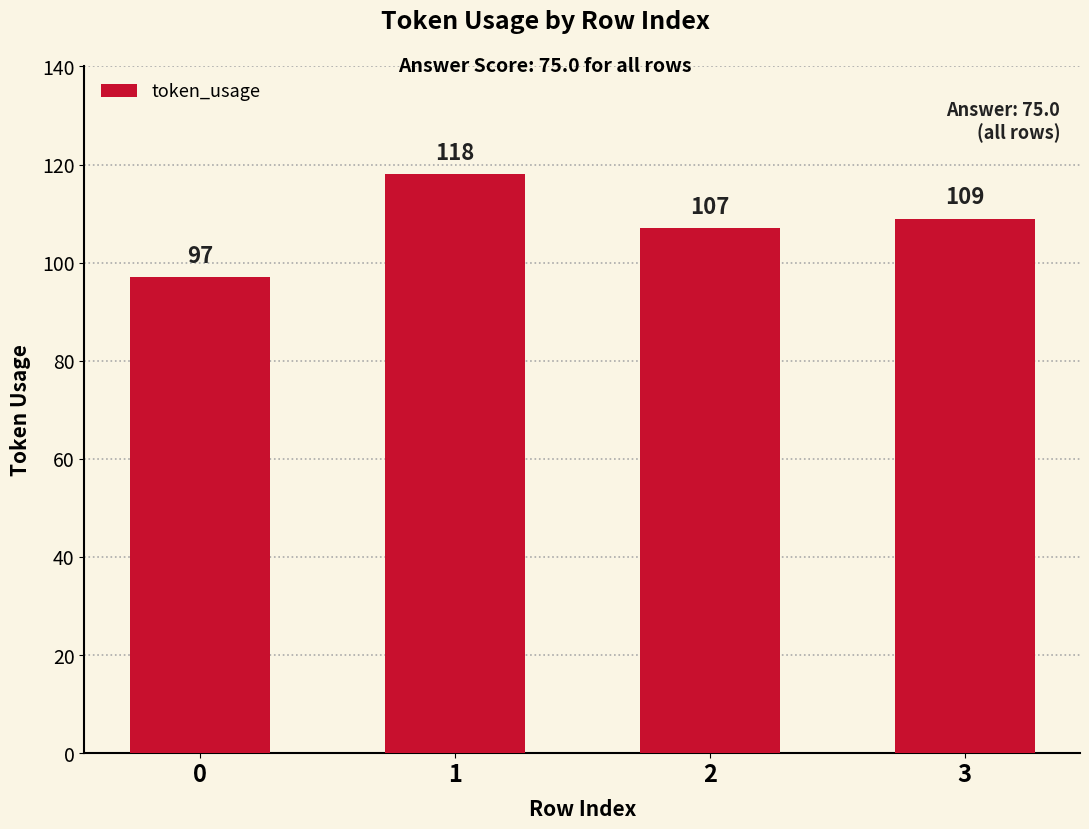

Reading right to left, what are all the values shown in this chart?

3=109	2=107	1=118	0=97